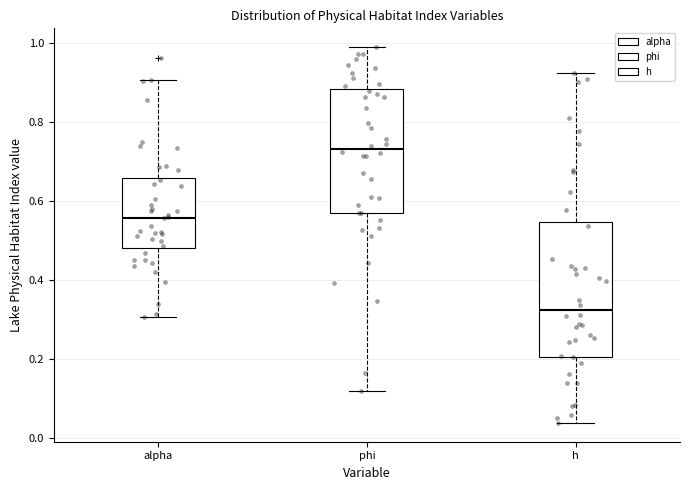

Which box is the tallest, from its lower edge to its upper edge?

h